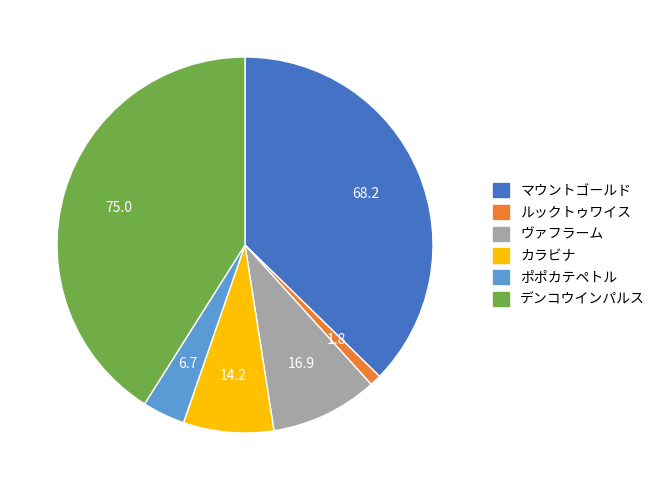

Combined, do マウントゴールド and ルックトゥワイス account for over 50%?

No